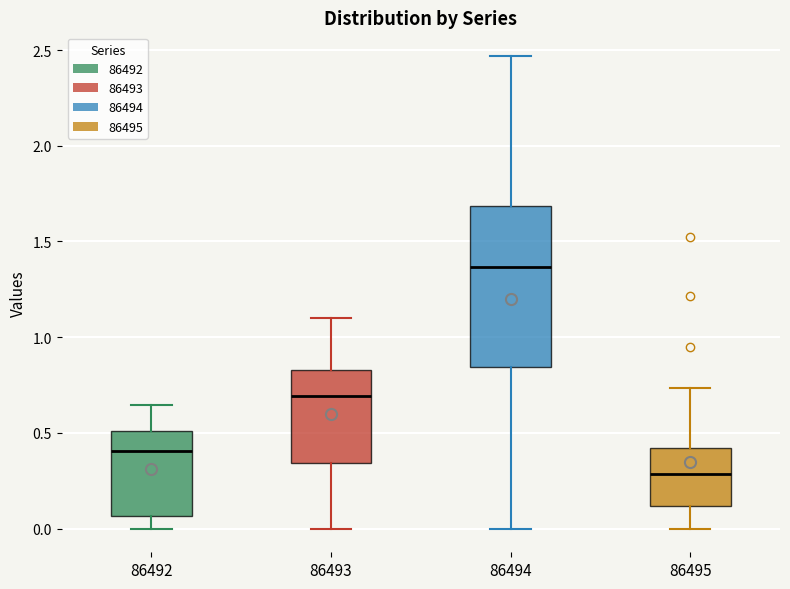

Reading left to right, transcribe this box plot: for each box, give where its median line is, the range the box spans, and where its two whiskers end, as read against the y-axis. The values are not printed on the chart, so give them approximately, as read against the axis.

86492: median 0.40, box 0.05 to 0.50, whiskers 0.00 to 0.65
86493: median 0.70, box 0.35 to 0.85, whiskers 0.00 to 1.10
86494: median 1.35, box 0.85 to 1.70, whiskers 0.00 to 2.45
86495: median 0.30, box 0.10 to 0.40, whiskers 0.00 to 0.75